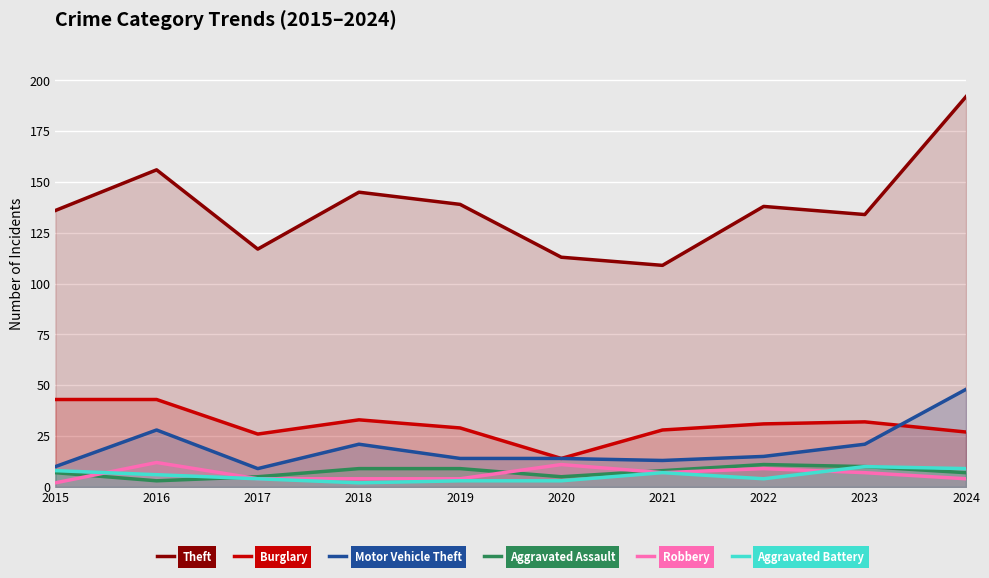

What is the sum of the Aggravated Battery values at 2021 and 2024?

16